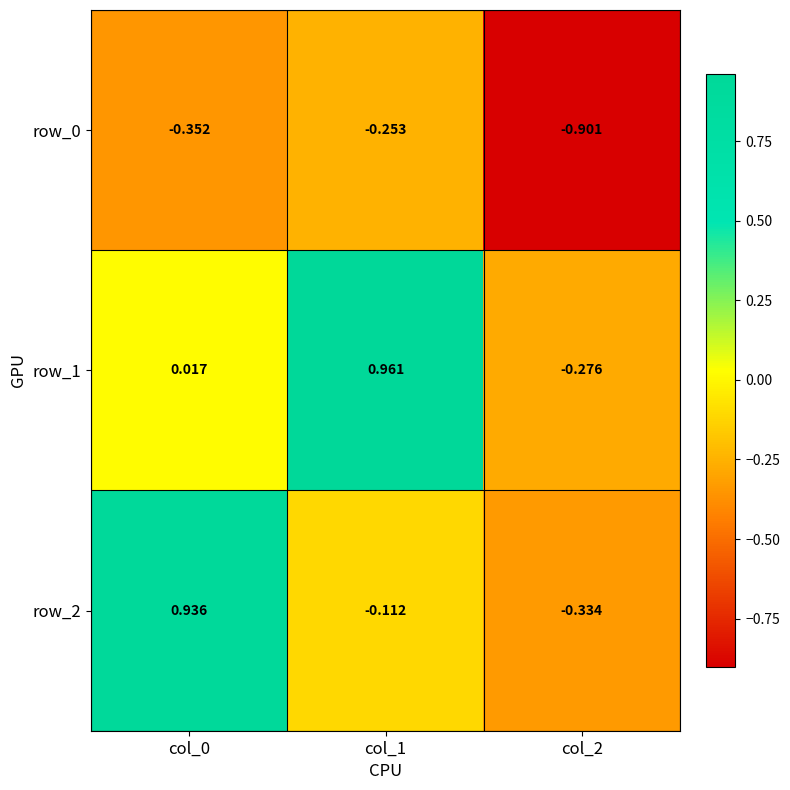

At which label is row_0 closest to 0?

col_1